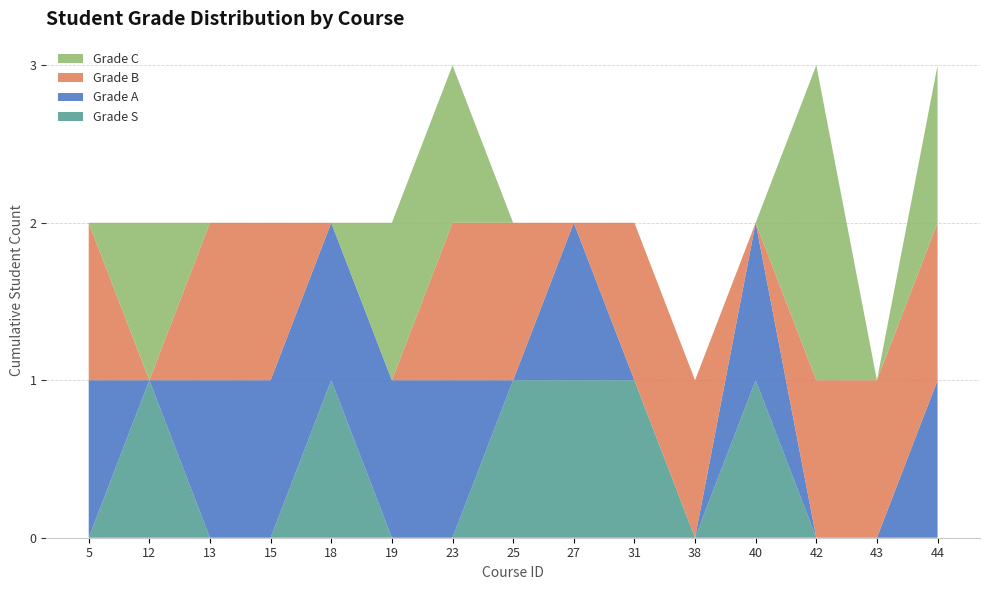

Is it true that Grade S equals 1 at 42?

False